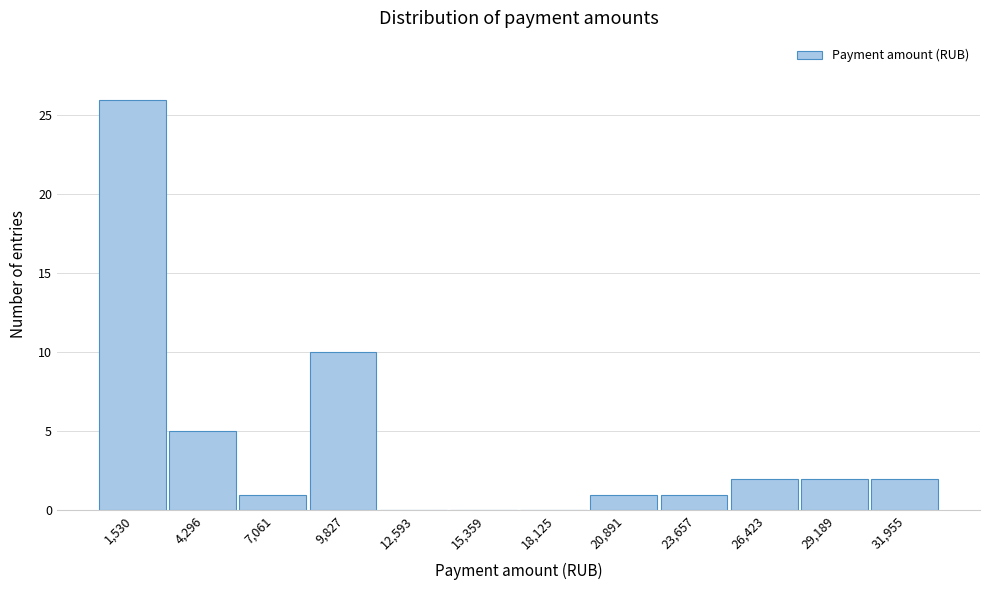

Which range on the x-axis has the tallest bar?

0 to 3000